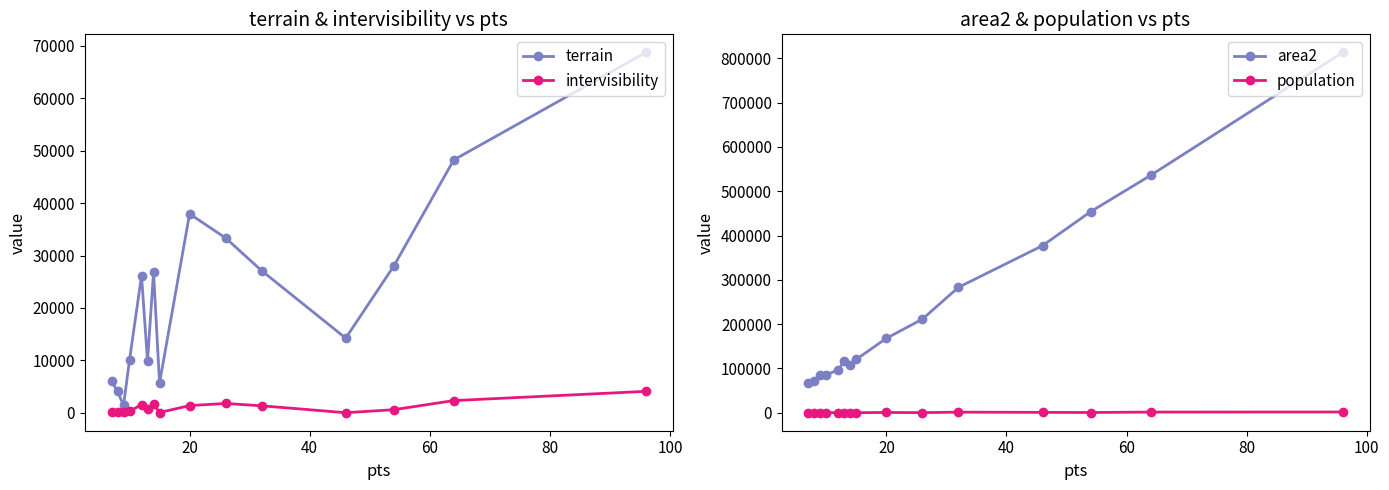

What is the highest value of the intervisibility series?

4075